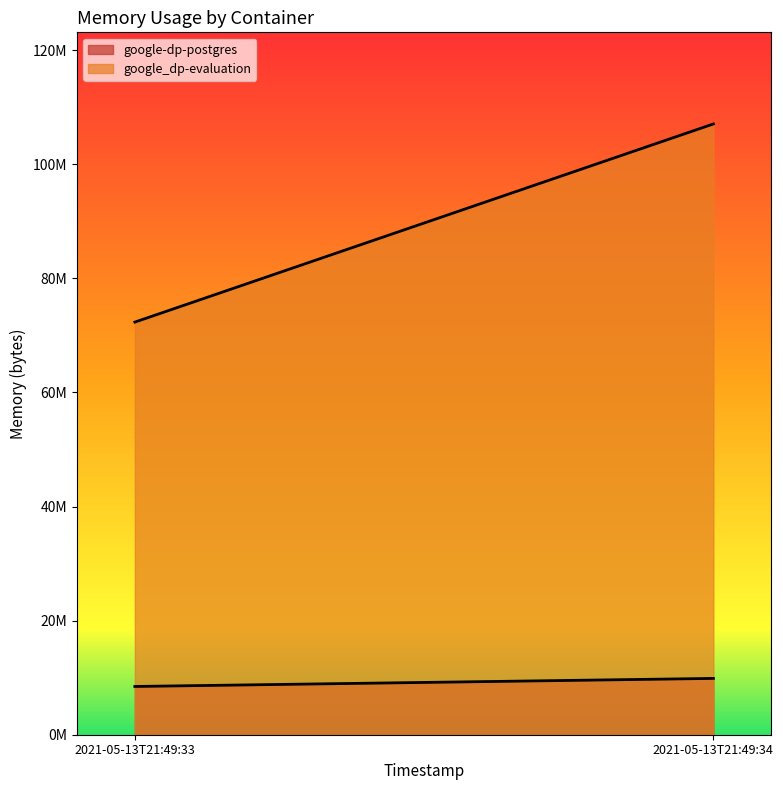

Which series has the largest total across all categories?

google_dp-evaluation